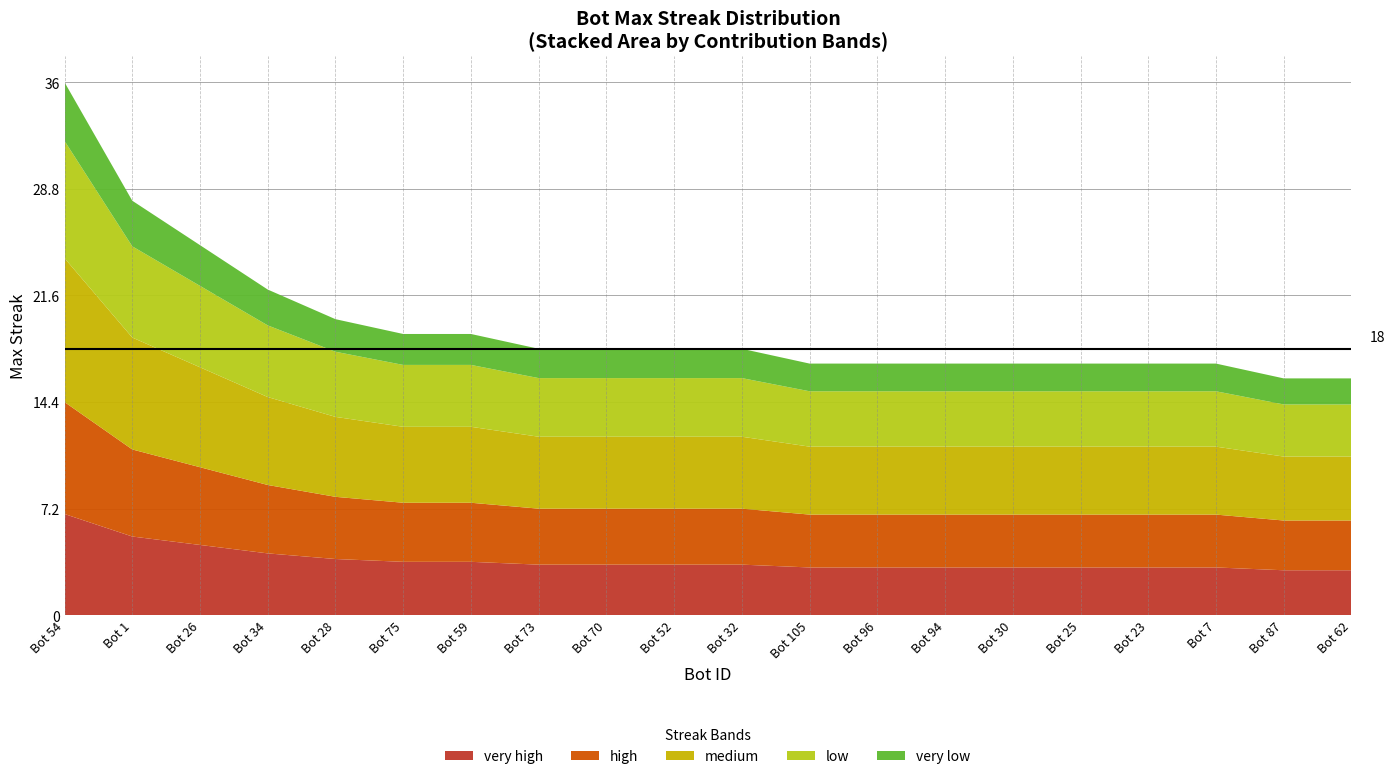

Reading left to right, list all the values displayed in this chart.

54=36	1=28	26=25	34=22	28=20	75=19	59=19	73=18	70=18	52=18	32=18	105=17	96=17	94=17	30=17	25=17	23=17	7=17	87=16	62=16